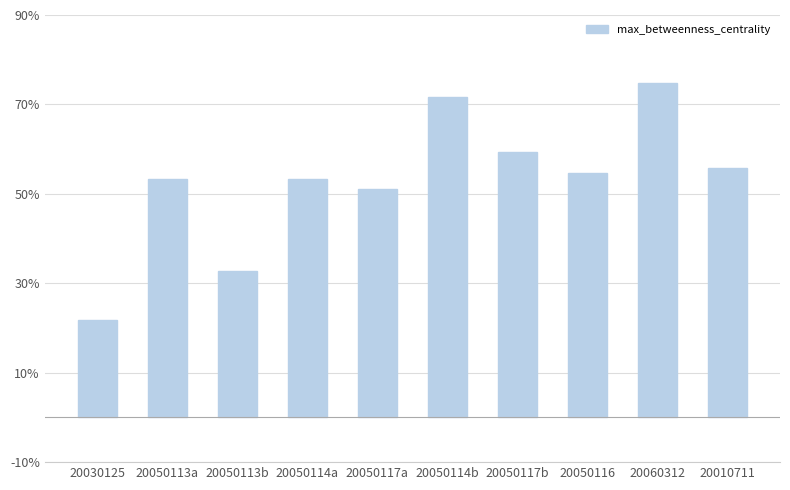

Reading left to right, list all the values displayed in this chart.

0.2	0.5	0.3	0.5	0.5	0.7	0.6	0.5	0.7	0.6